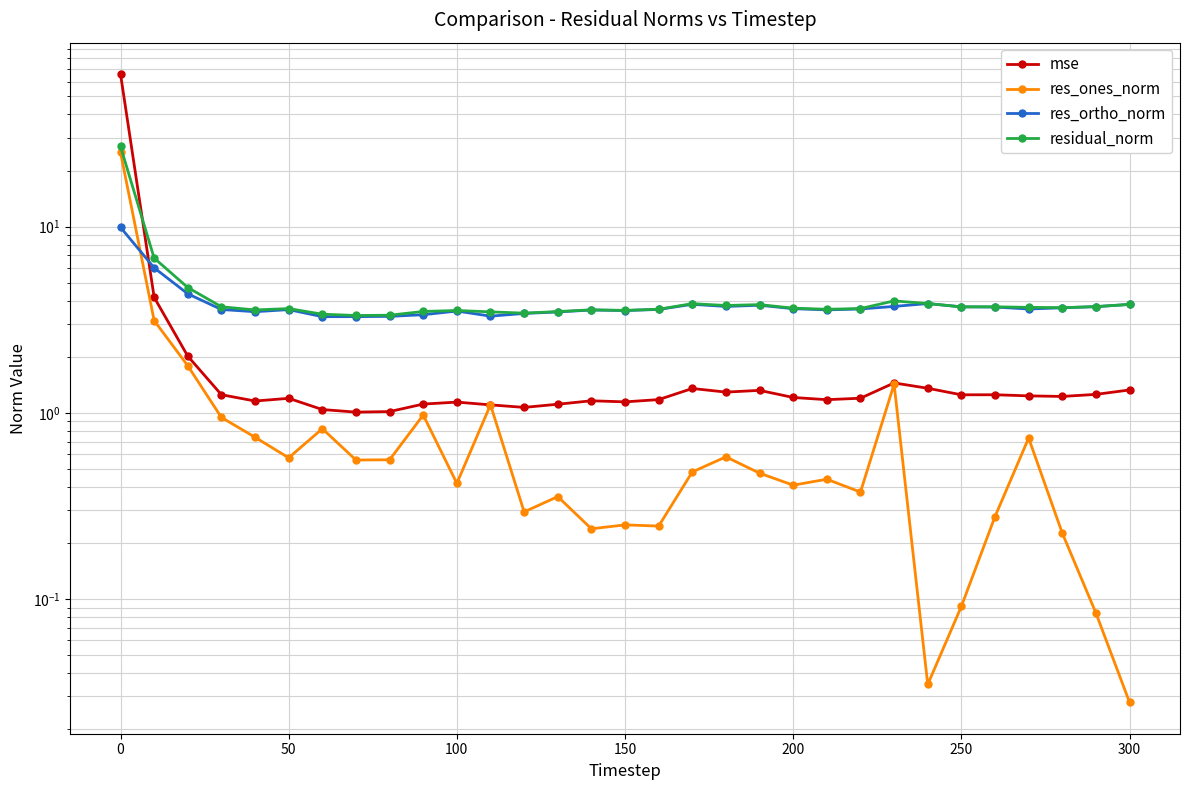

What is the value of the res_ortho_norm point at the 22nd from the left?

3.6